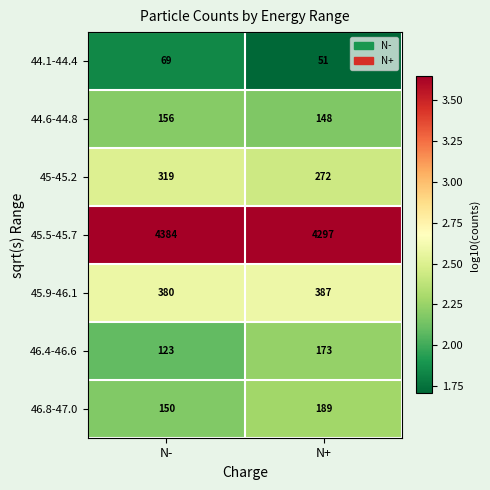

True or false: 46.8-47.0 has a value of 267 at N+.

False